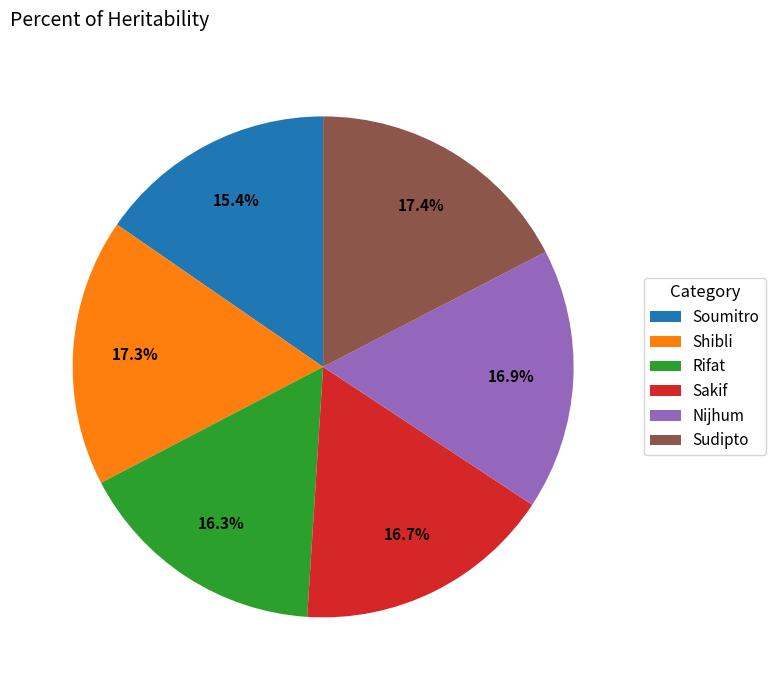

Is there any slice that represents more than half of the pie?

No